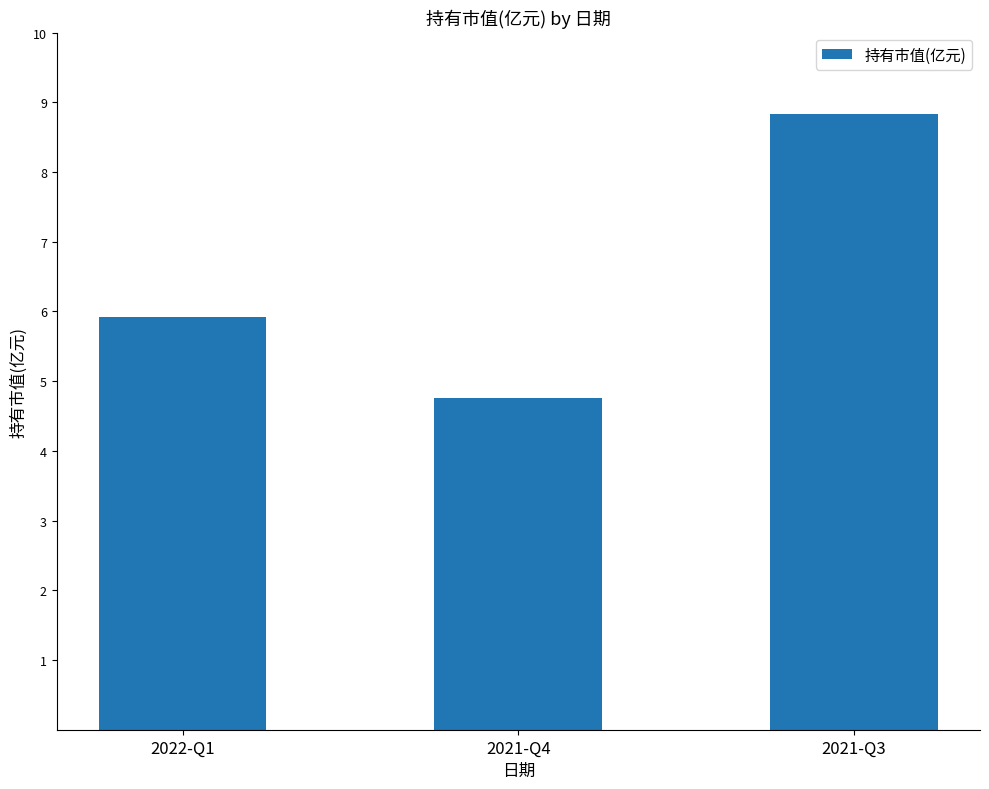

What is the change in value from 2021-Q4 to 2021-Q3?

+4.1